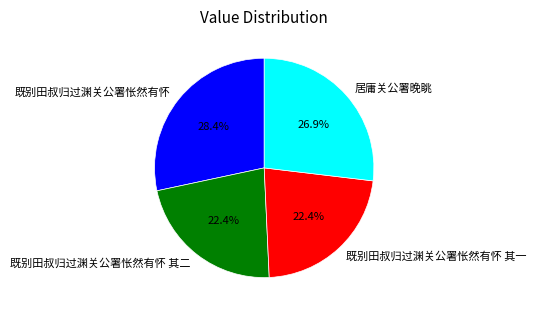

What percentage is the 居庸关公署晚眺 slice, to the nearest percent?

27%